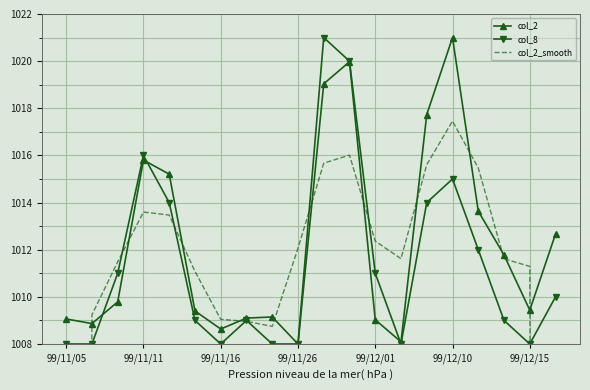

Where is the first local maximum for col_2?

99/11/11